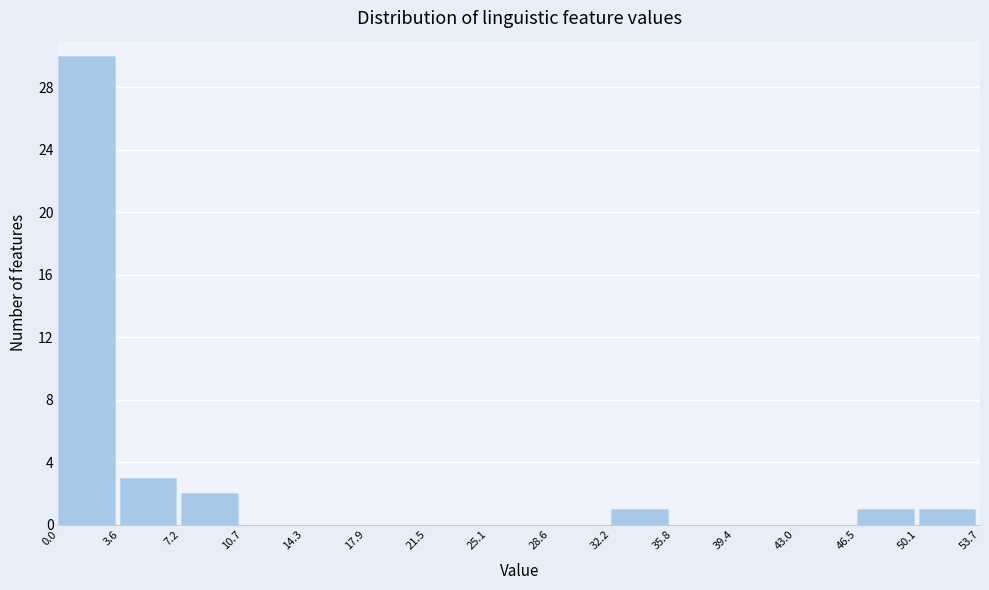

Reading left to right, list every bar in this chart as the range it spans on the x-axis followed by its height. The values are not printed on the chart, so give them approximately, as read against the axis.

0.0 to 3.6: 30
3.6 to 7.2: 3
7.2 to 10.7: 2
10.7 to 14.3: 0
14.3 to 17.9: 0
17.9 to 21.5: 0
21.5 to 25.1: 0
25.1 to 28.6: 0
28.6 to 32.2: 0
32.2 to 35.8: 1
35.8 to 39.4: 0
39.4 to 43.0: 0
43.0 to 46.5: 0
46.5 to 50.1: 1
50.1 to 53.7: 1